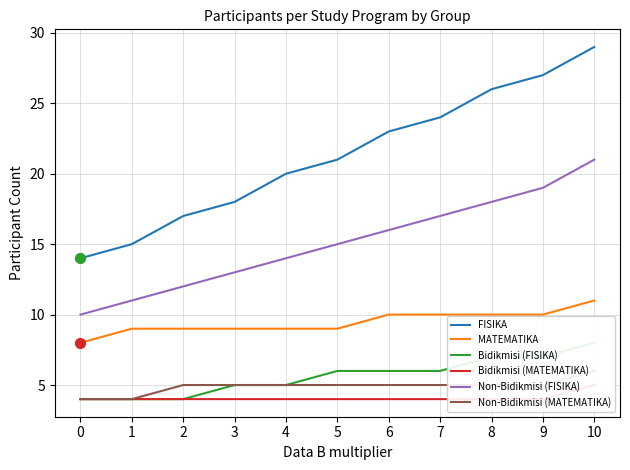

Which series has the largest total across all categories?

FISIKA